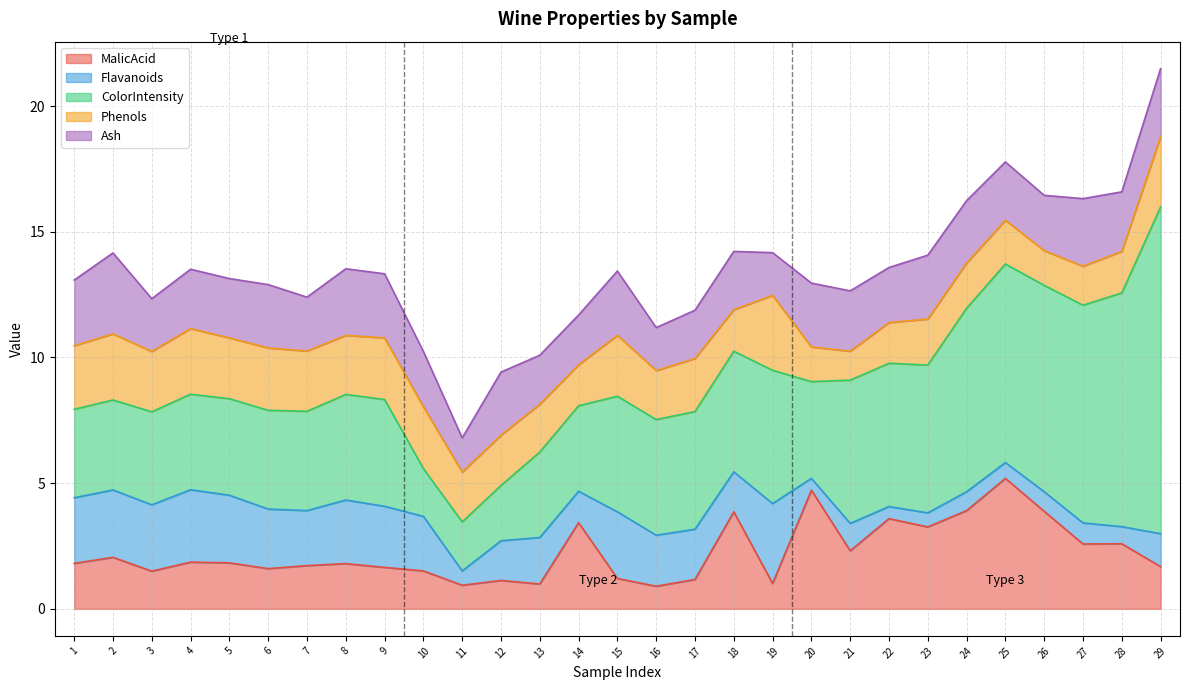

Count the number of categories in the chart.

29